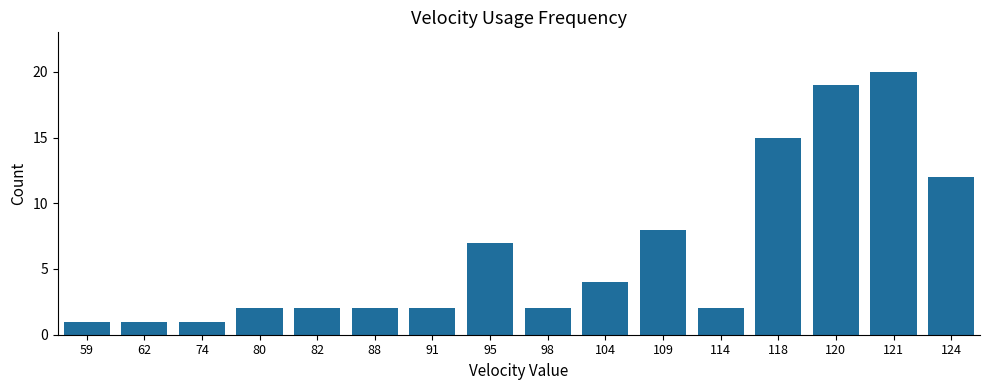

Which has a higher value, 114 or 62?

114